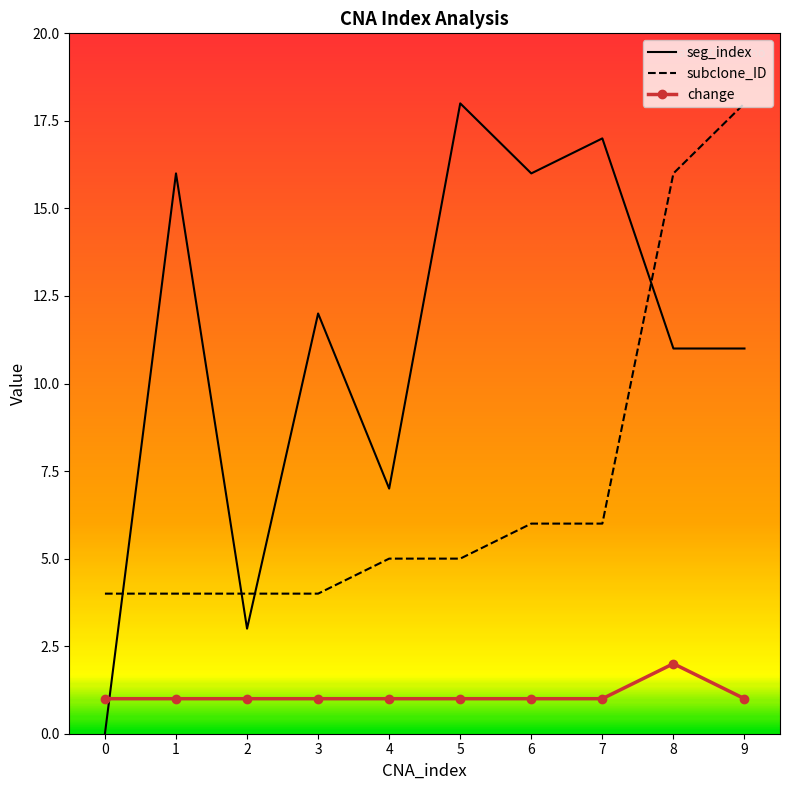

What is the value of the subclone_ID point at the 9th from the left?

16